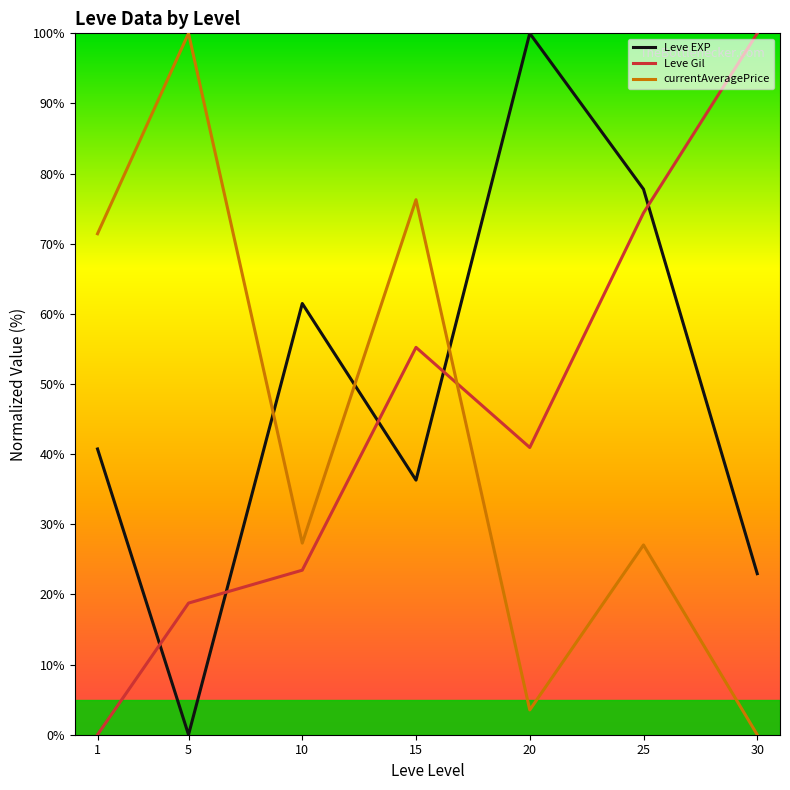

What is the total value across all series at 15?

167.8